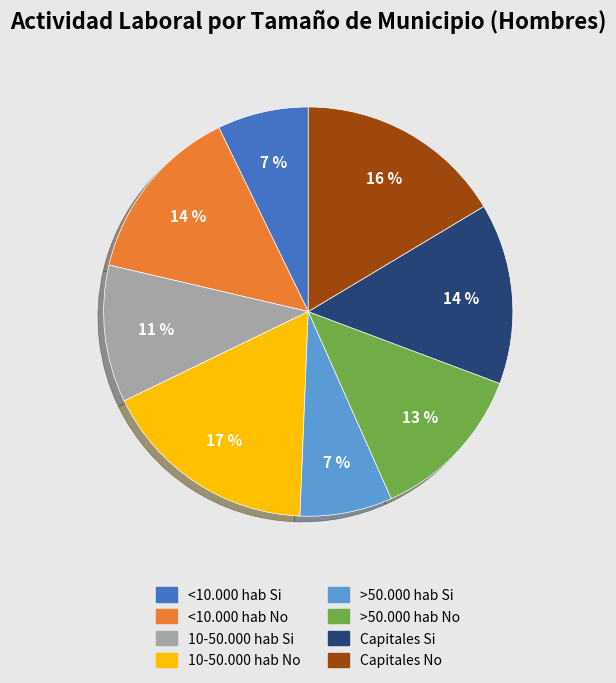

Between >50.000 hab Si and Capitales Si, which is larger?

Capitales Si